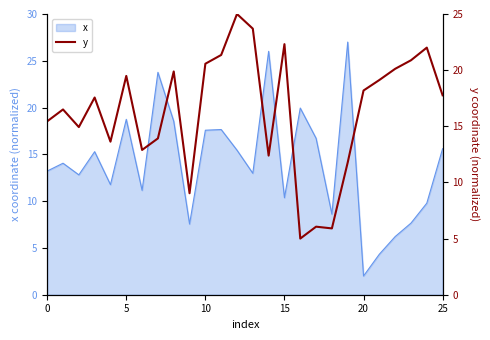

What value does the data have at 9?

9.0